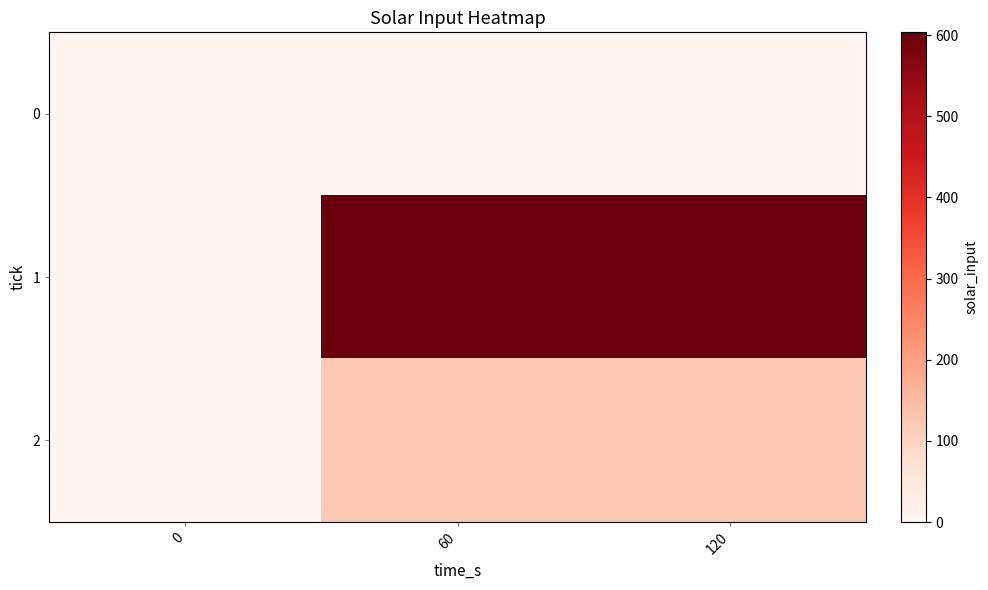

What is the spread (max minus min) of values at 60?

601.7